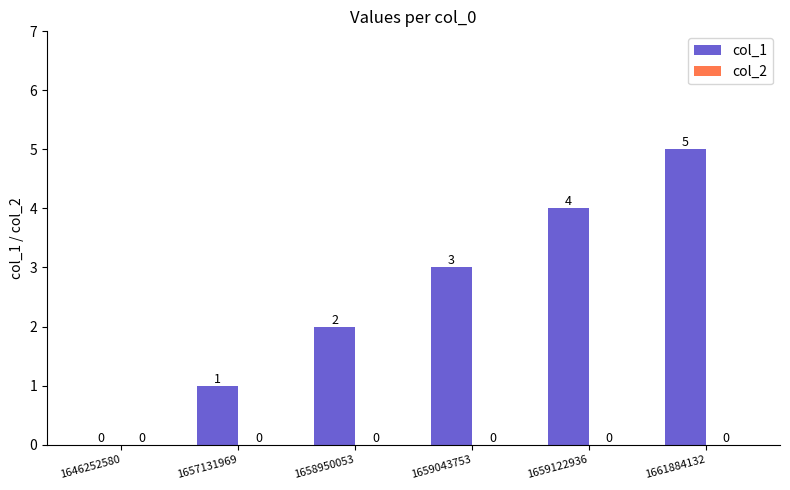

Between 1646252580 and 1659122936, which is larger?

1659122936